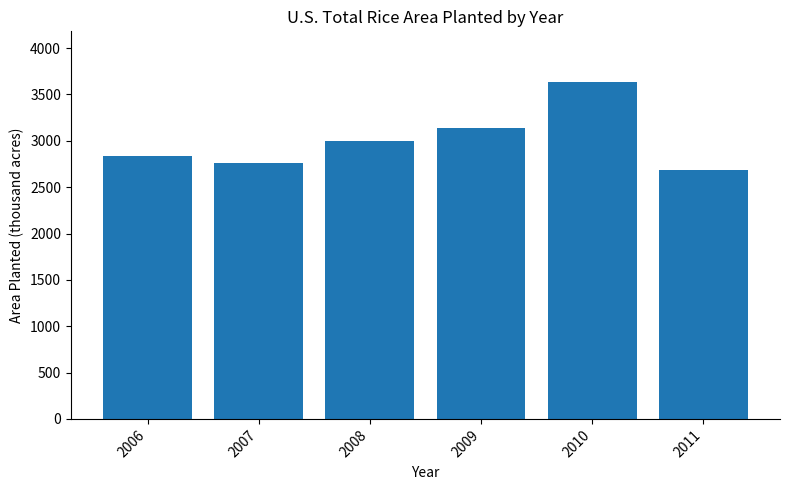

What is the change in value from 2009 to 2010?

+501